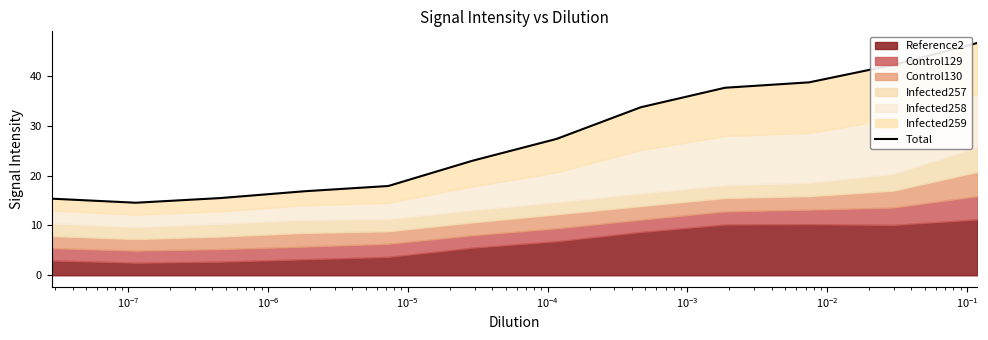

How many lines are shown in the chart?

1